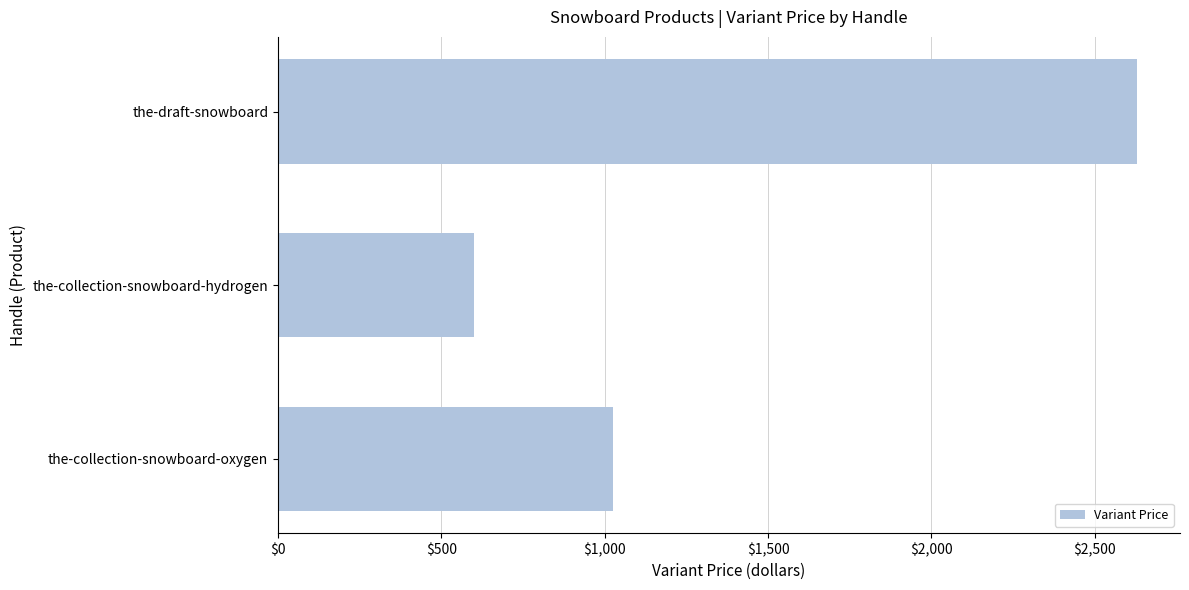

What is the ratio of the value at the-collection-snowboard-oxygen to the value at the-draft-snowboard?

0.4